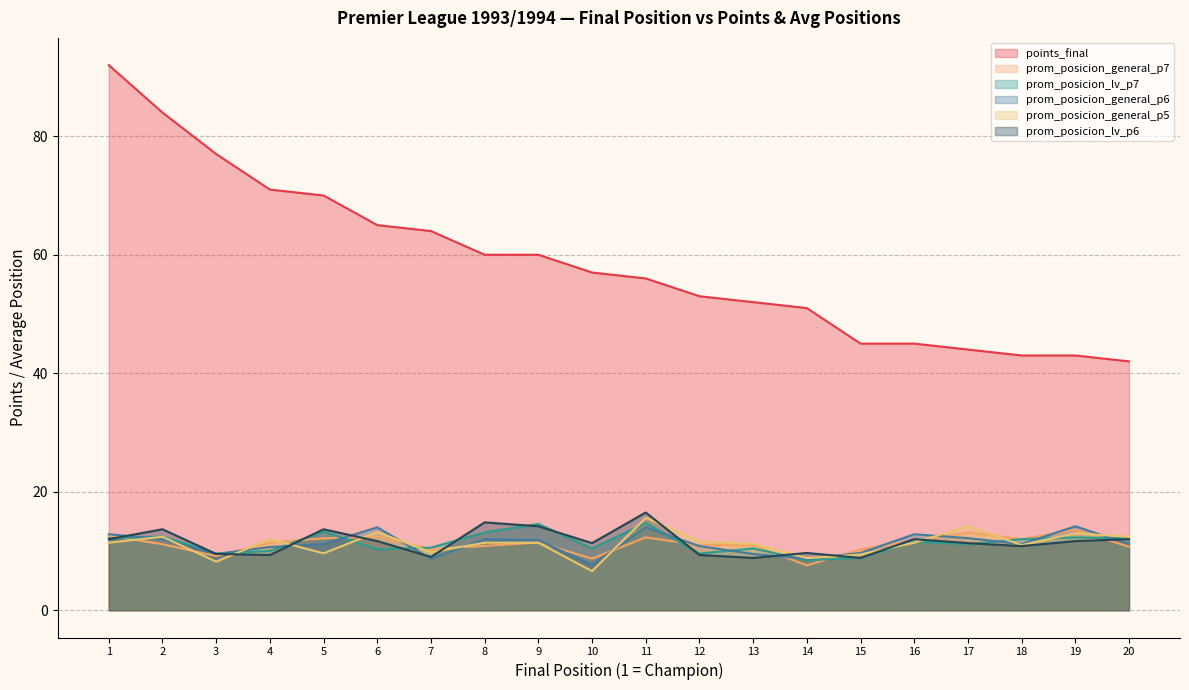

List the labels in order of prom_posicion_general_p7 value, largest first.

19, 17, 1, 6, 11, 5, 18, 16, 4, 9, 2, 12, 13, 8, 20, 7, 15, 3, 10, 14